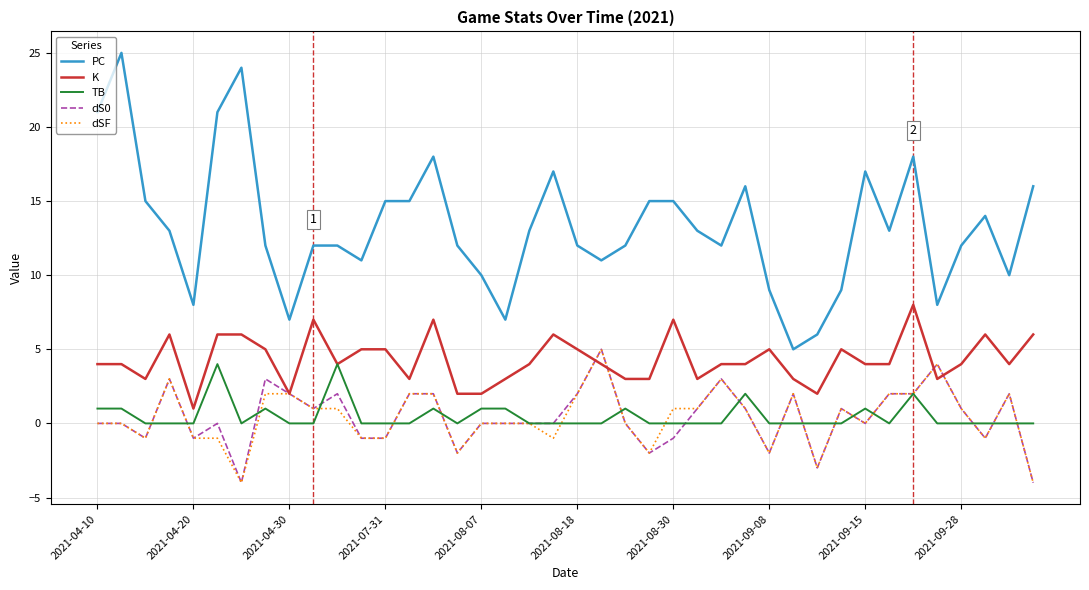

What is the lowest value of the dSF series?

-4